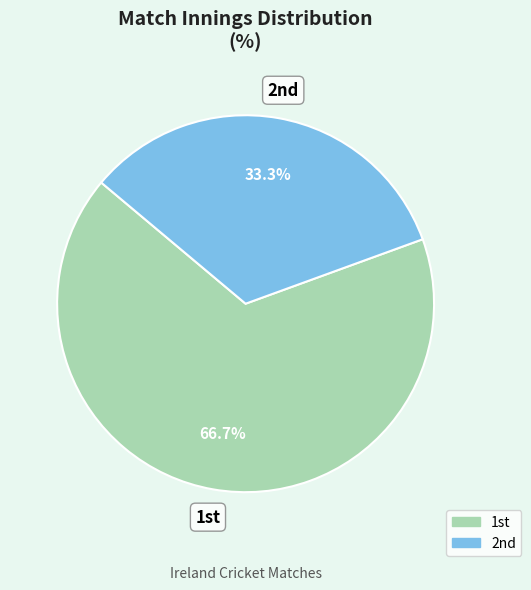

Which category has the smallest portion of the pie?

2nd